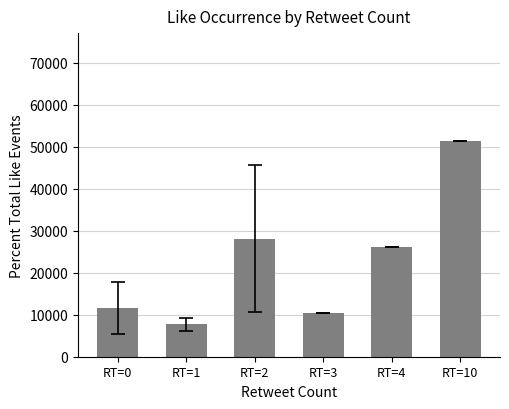

The chart shows a value of 7723.3 at RT=1. True or false?

True